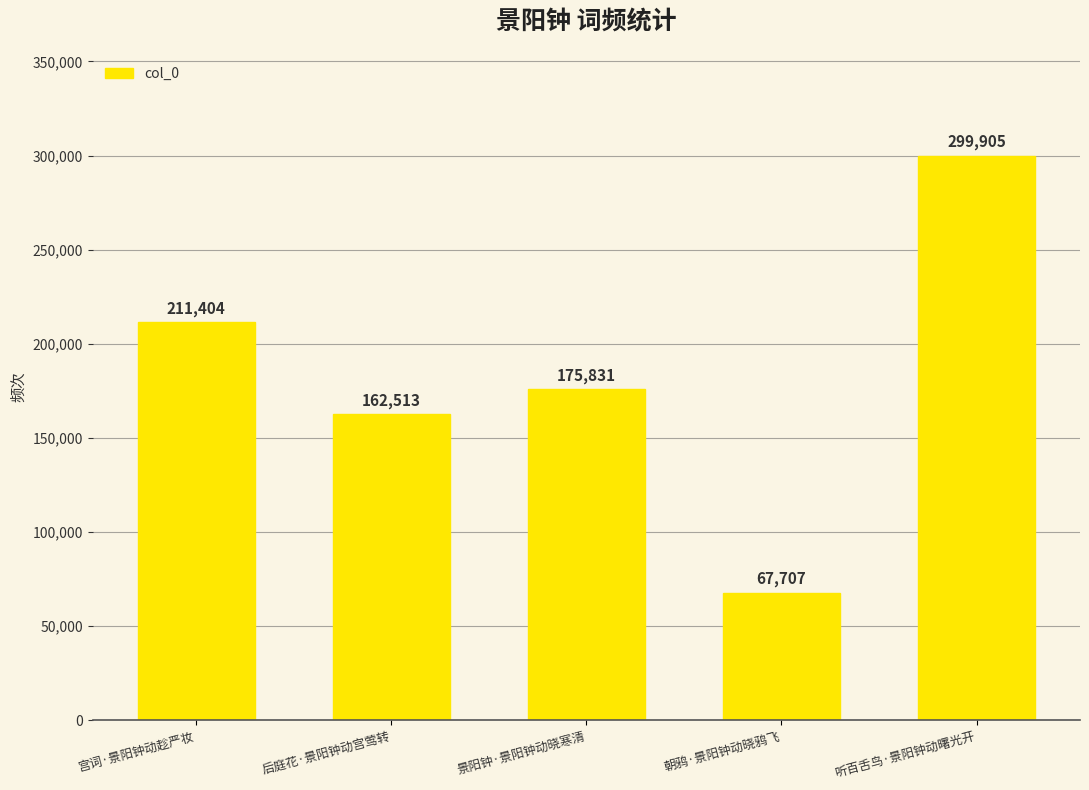

How many bars are there in total?

5